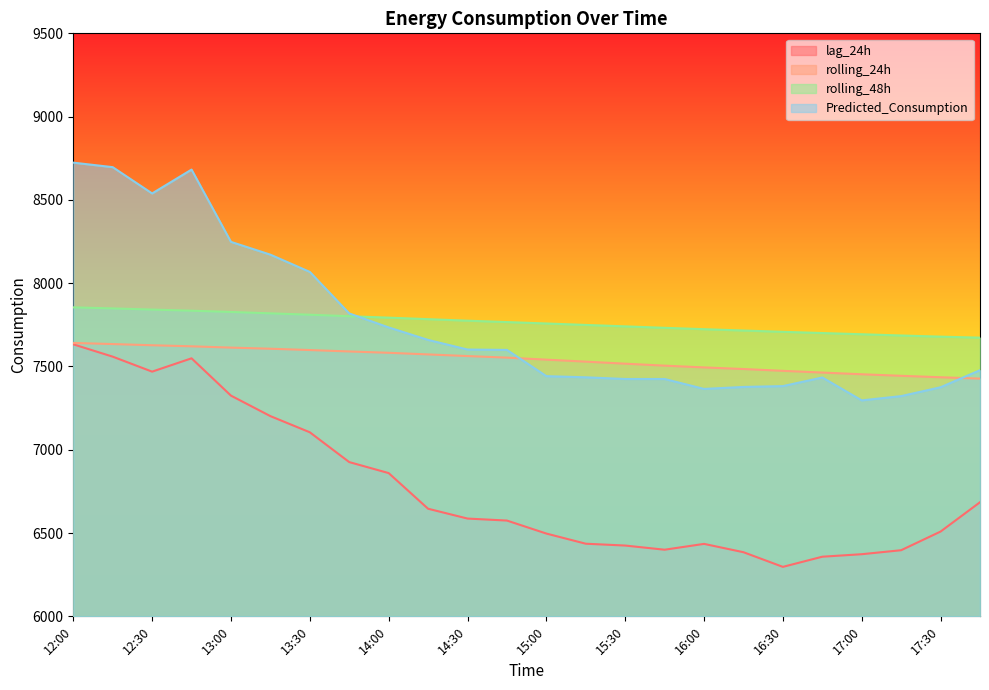

True or false: Predicted_Consumption and lag_24h cross at least once.

False